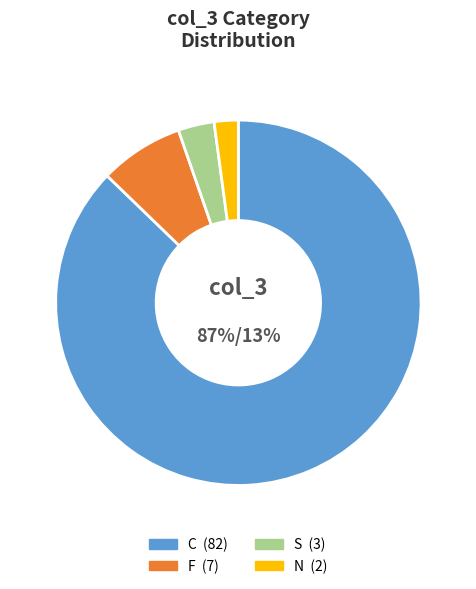

Count the number of slices in the pie.

4